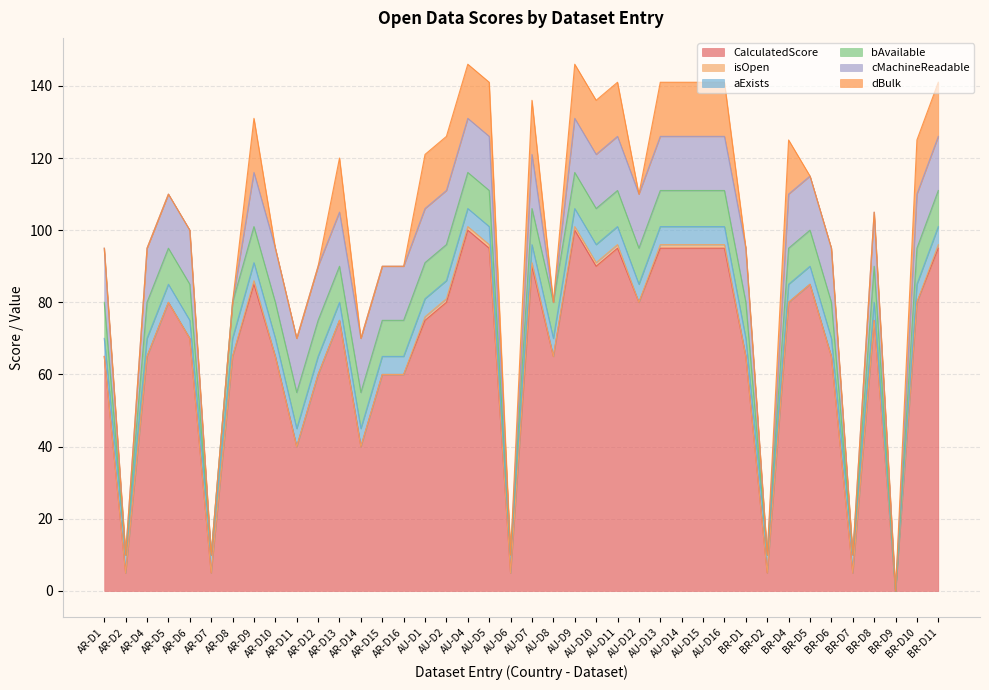

Which label corresponds to the smallest value in the chart?

BR-D9